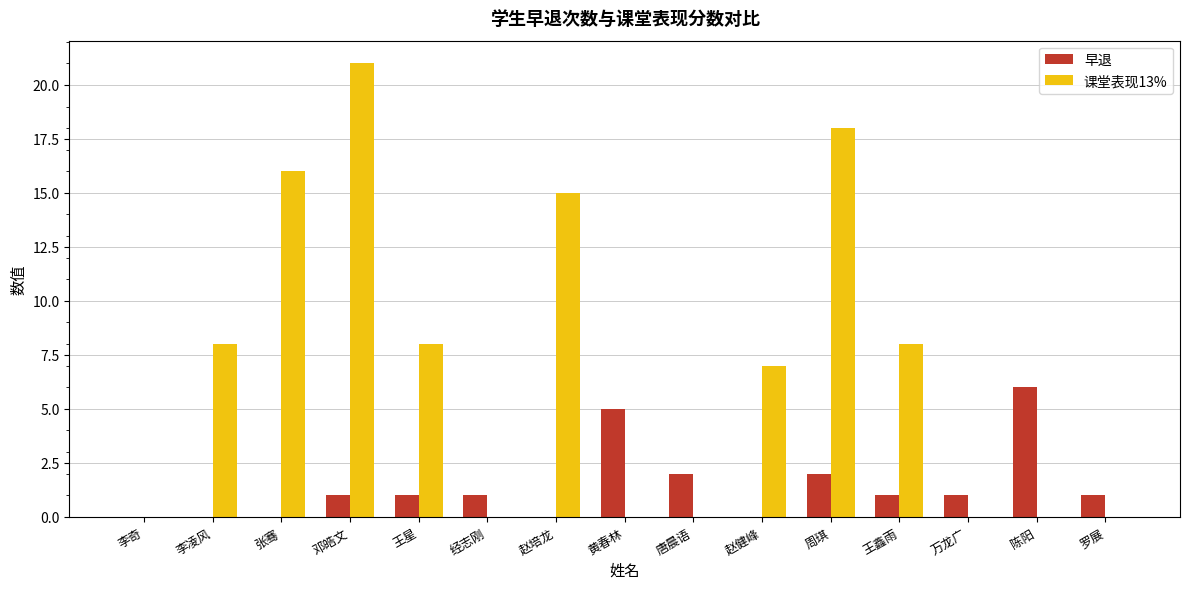

Reading left to right, what are all the values shown in this chart?

早退: 李奇=0	李凌风=0	张骞=0	邓皓文=1	王星=1	经志刚=1	赵培龙=0	黄春林=5	唐晨语=2	赵健峰=0	周琪=2	王鑫雨=1	万龙广=1	陈阳=6	罗展=1
课堂表现13%: 李奇=0	李凌风=8	张骞=16	邓皓文=21	王星=8	经志刚=0	赵培龙=15	黄春林=0	唐晨语=0	赵健峰=7	周琪=18	王鑫雨=8	万龙广=0	陈阳=0	罗展=0